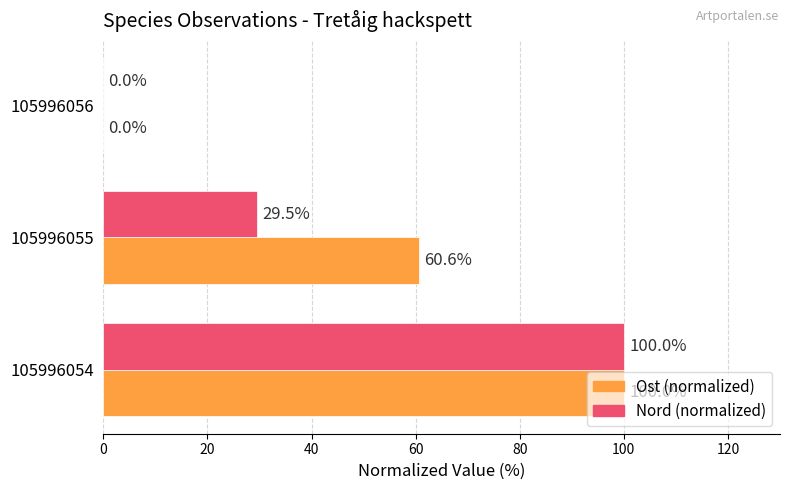

At which category is the sum across all series the highest?

105996054